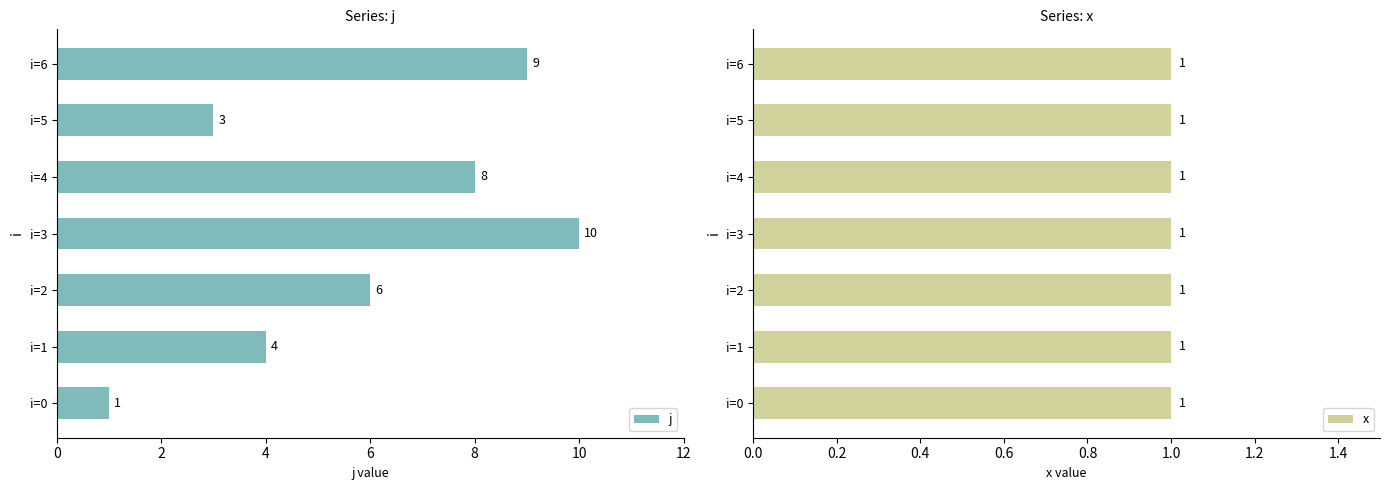

How many categories are shown in the chart?

7